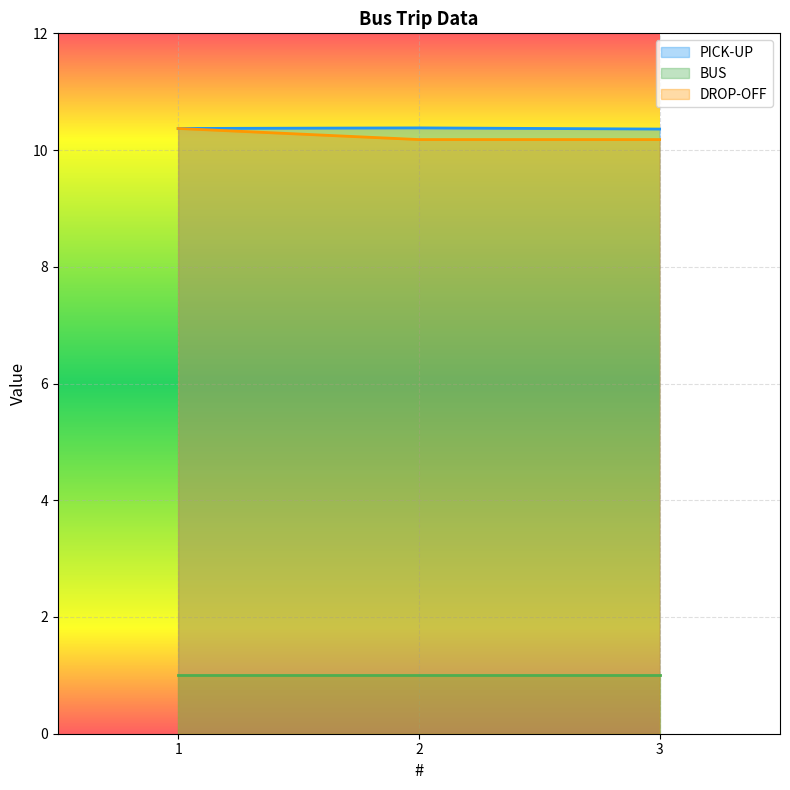

What value does the PICK-UP series have at 3?

10.4